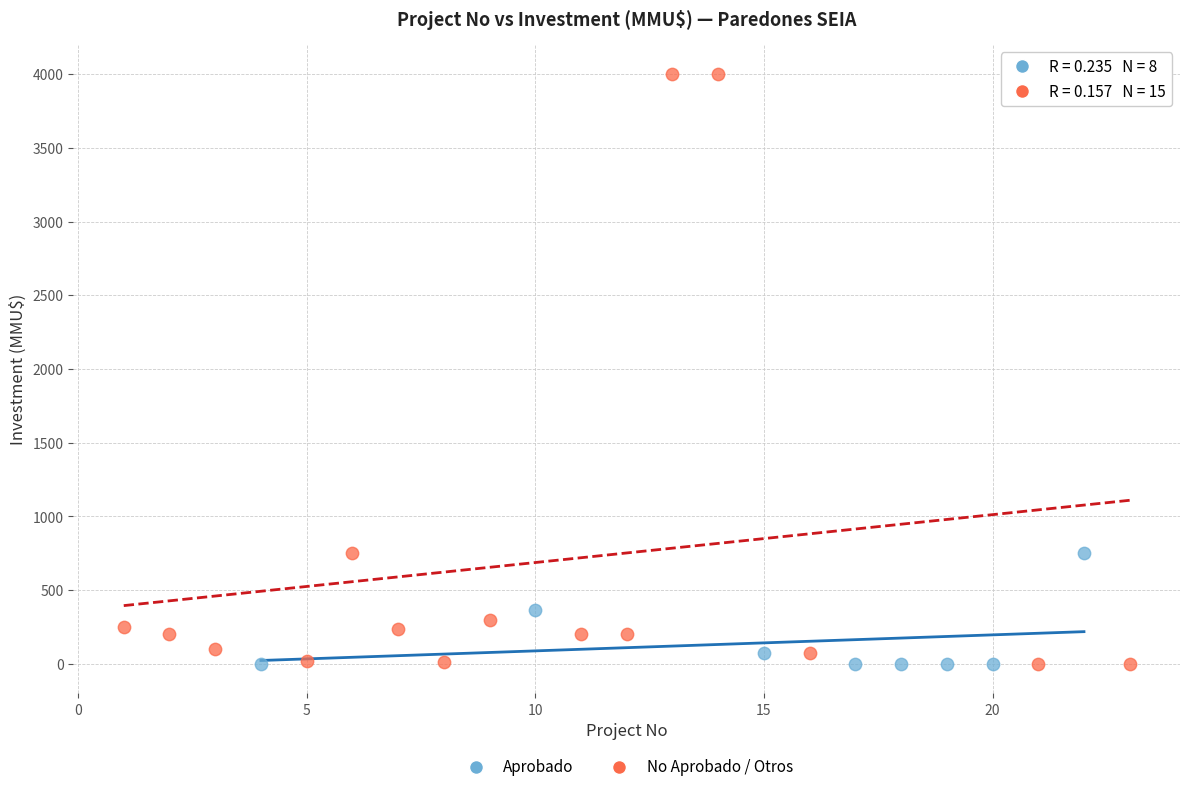

Which series reaches the maximum Y coordinate?

No Aprobado / Otros